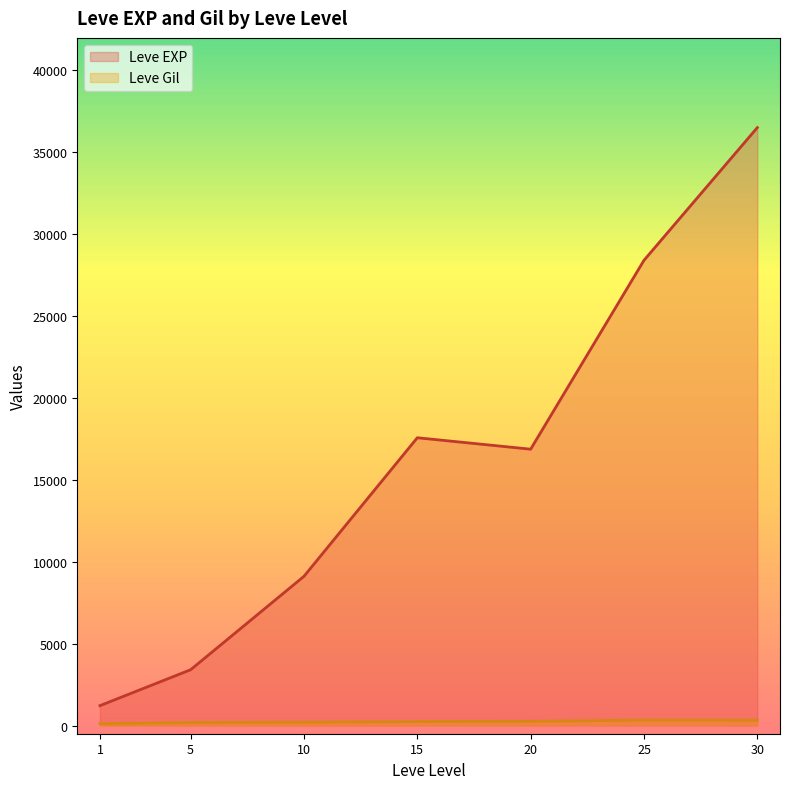

At how many categories does at least one series exceed 20244?

2